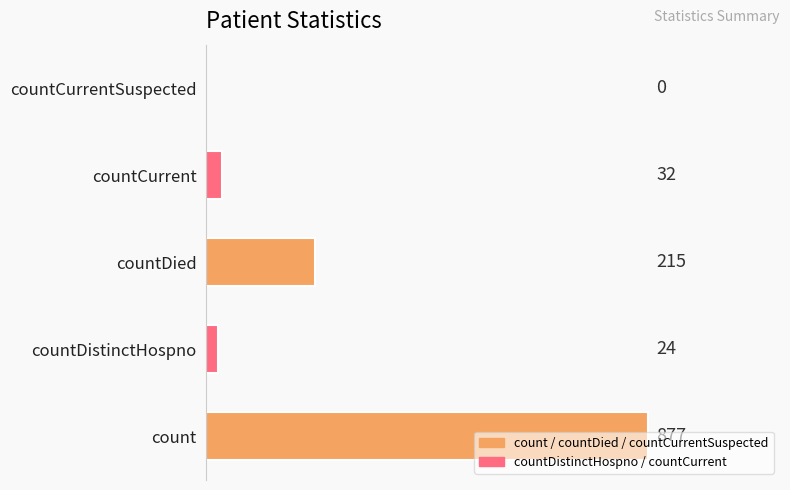

What is the maximum value shown in the chart?

877